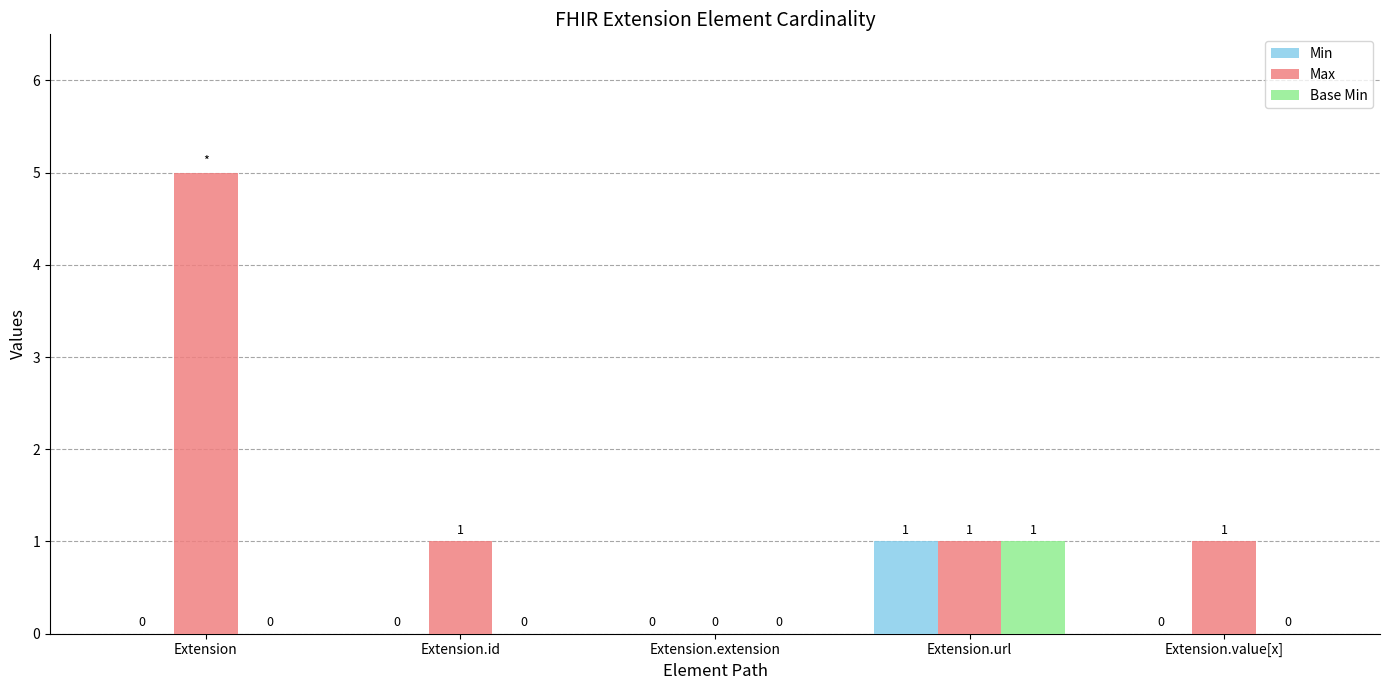

How many categories are shown in the chart?

5